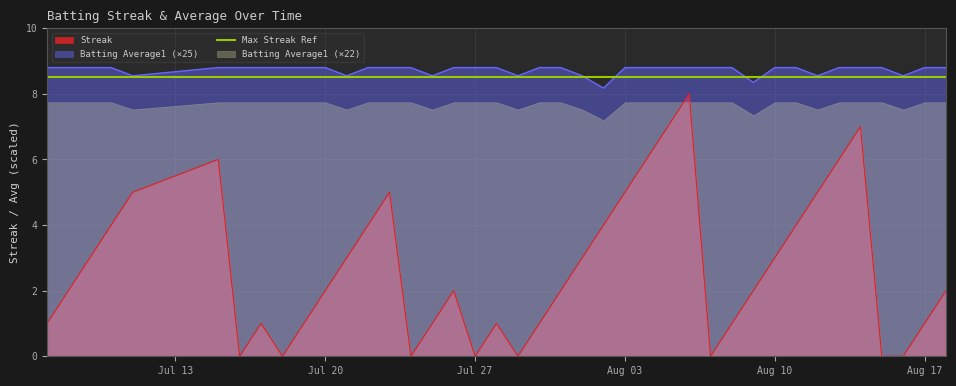

True or false: Batting Average1 and Streak intersect in this chart.

False